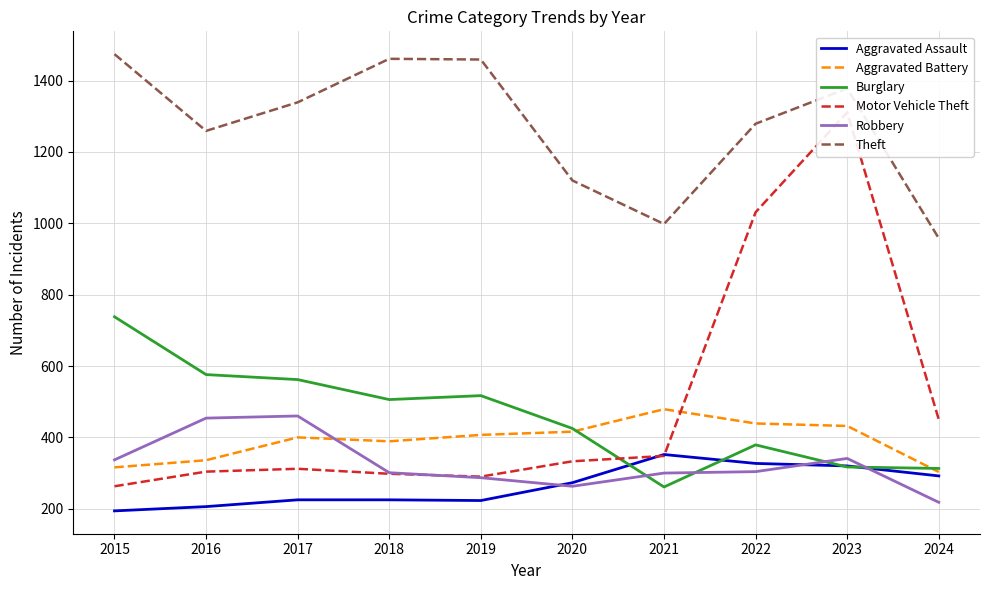

True or false: Robbery has more than 0 interior local peaks.

True